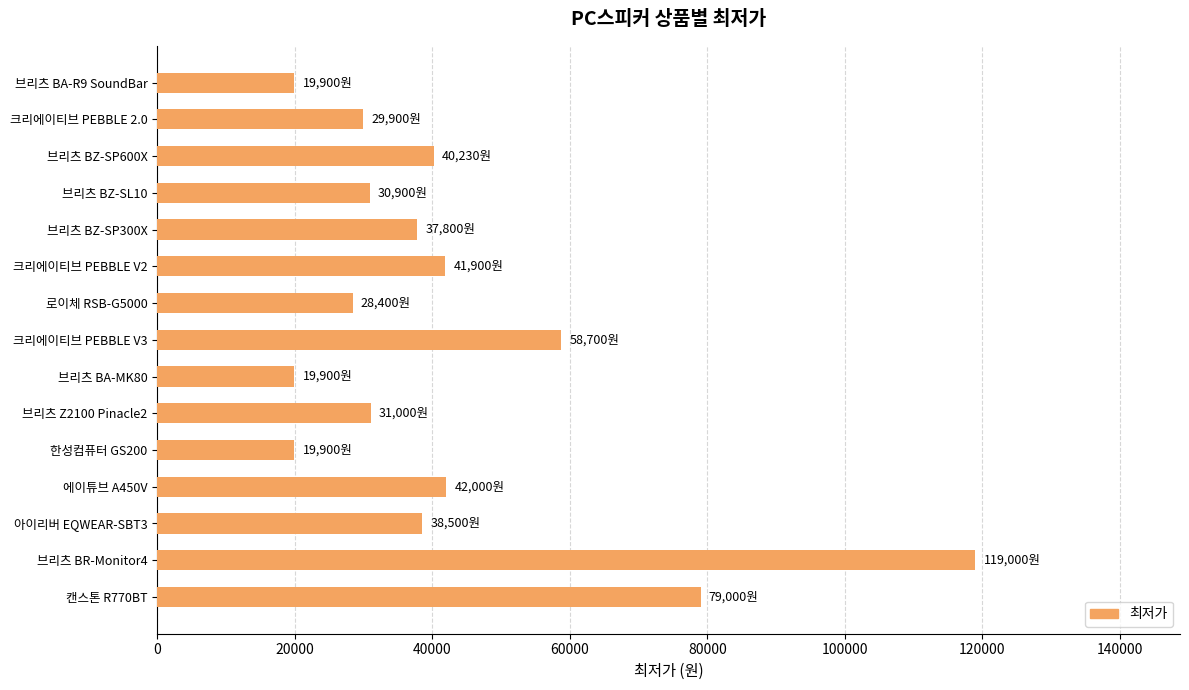

What is the smallest value displayed?

19900